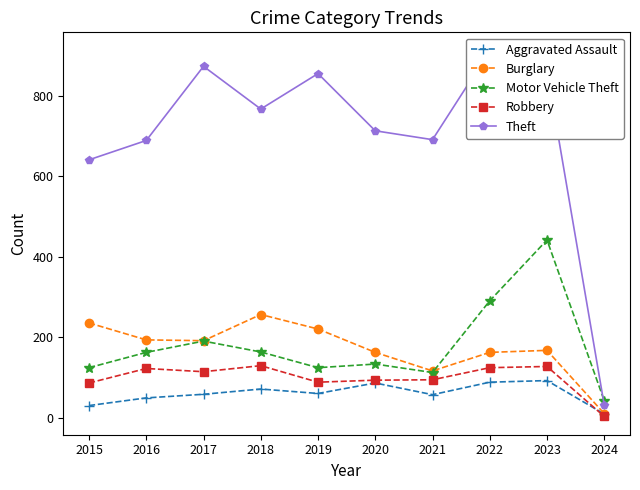

What is the value of the Aggravated Assault point at the 2nd from the left?

50